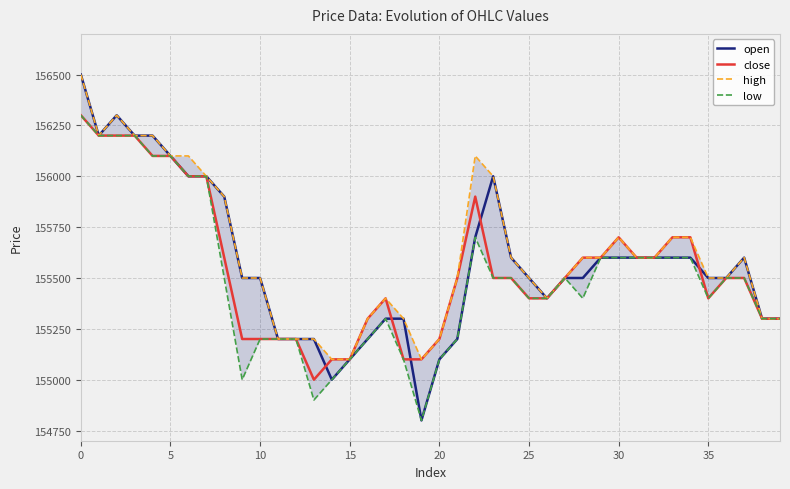

How many lines are shown in the chart?

4